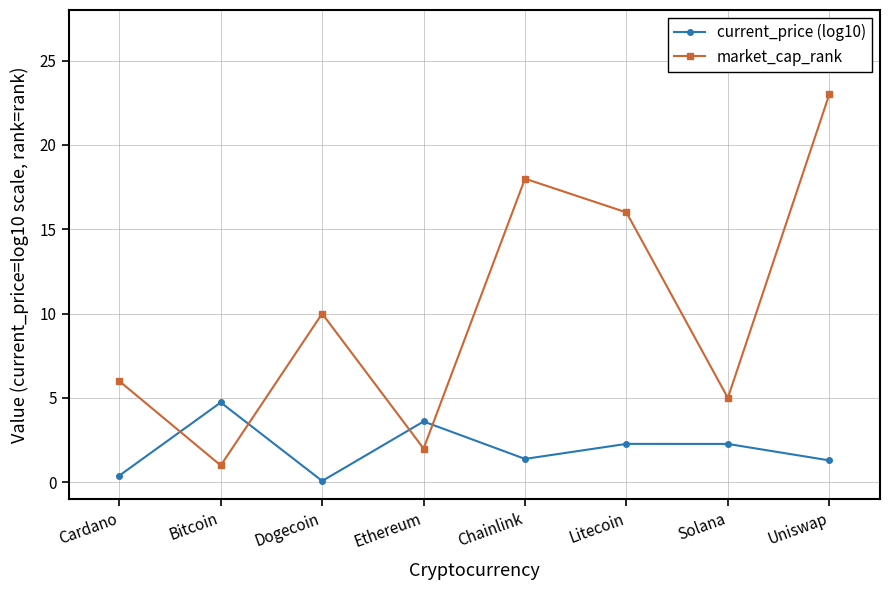

At which category does the chart reach its peak across all series?

Uniswap